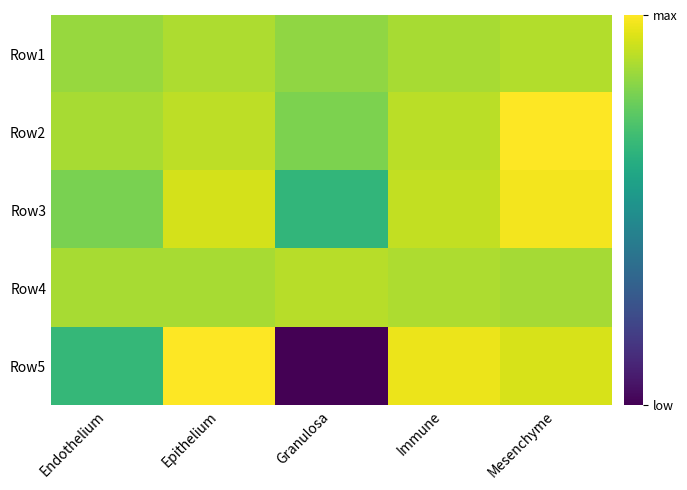

Which series has the widest spread of values?

Row5